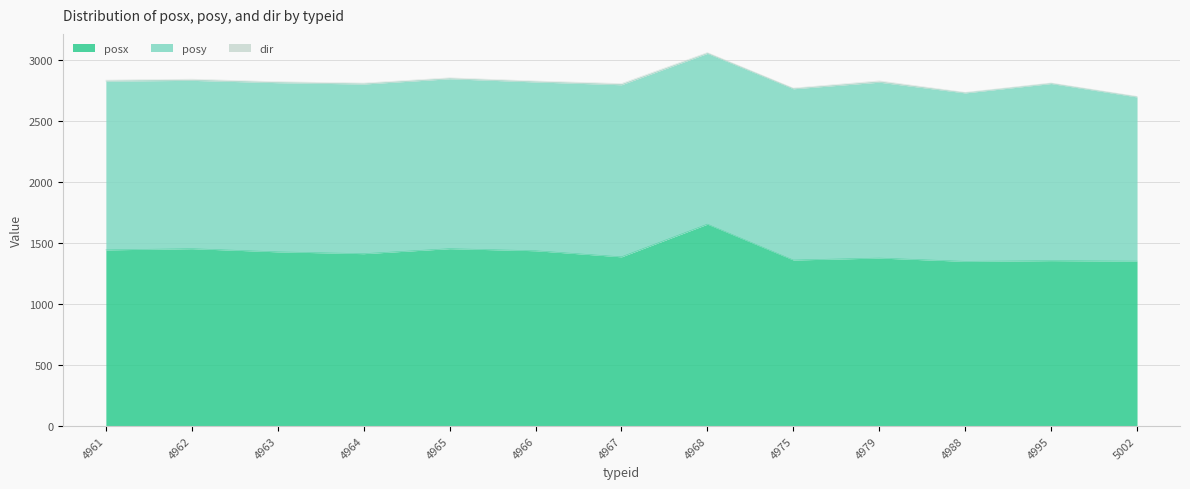

Reading left to right, transcribe all the data shown in this chart.

posx: 4961=1444	4962=1454	4963=1428	4964=1413	4965=1454	4966=1437	4967=1387	4968=1655	4975=1361	4979=1377	4988=1350	4995=1356	5002=1352
posy: 4961=1384	4962=1380	4963=1387	4964=1391	4965=1393	4966=1384	4967=1411	4968=1400	4975=1404	4979=1442	4988=1381	4995=1452	5002=1346
dir: 4961=8	4962=10	4963=8	4964=8	4965=8	4966=8	4967=10	4968=7	4975=6	4979=11	4988=5	4995=5	5002=5